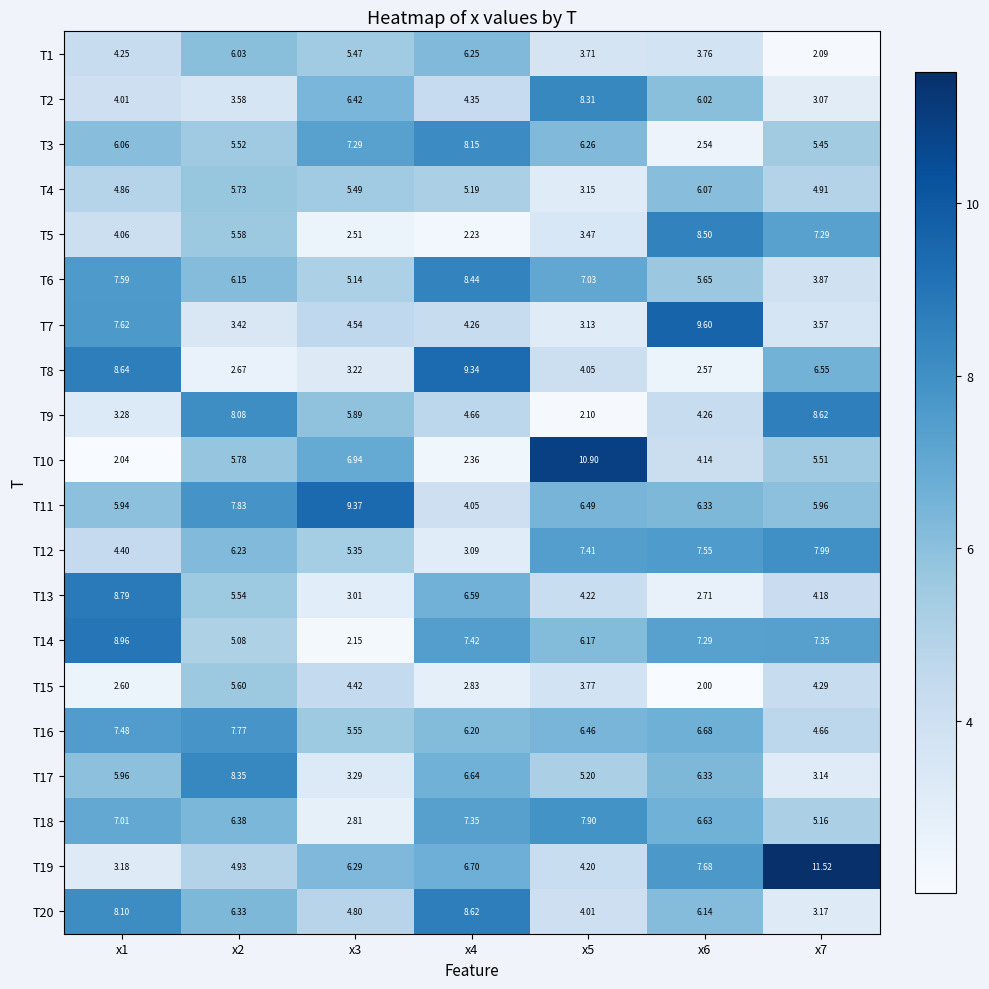

How many series are shown in this chart?

20